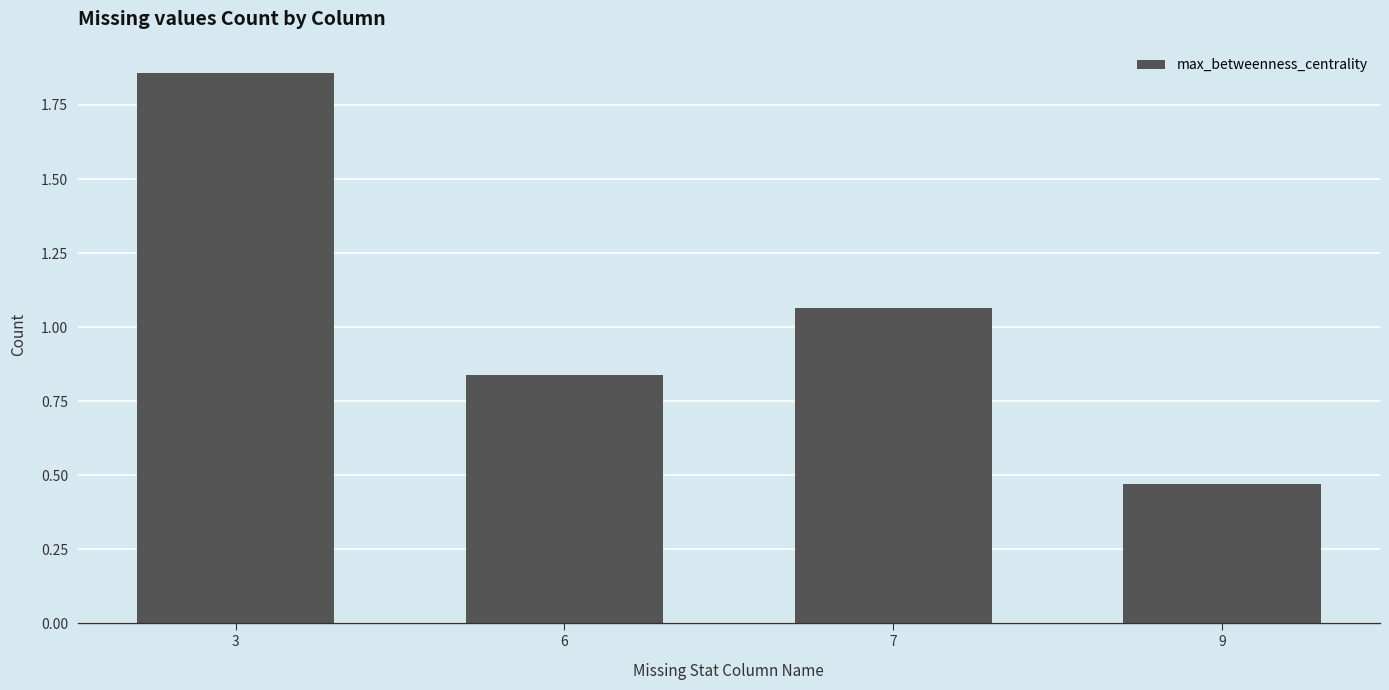

True or false: the data shows 0.8 at 3.

False